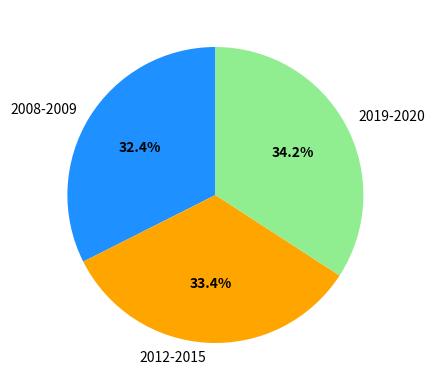

Which category has the biggest portion of the pie?

2019-2020